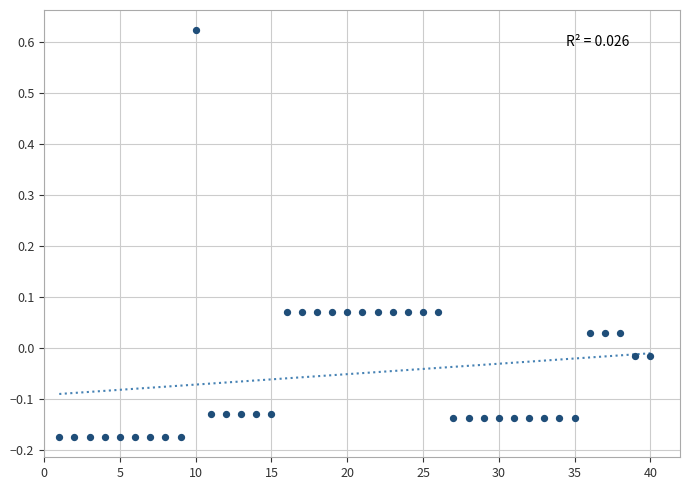

What is the range of Y values (max minus min)?

0.8